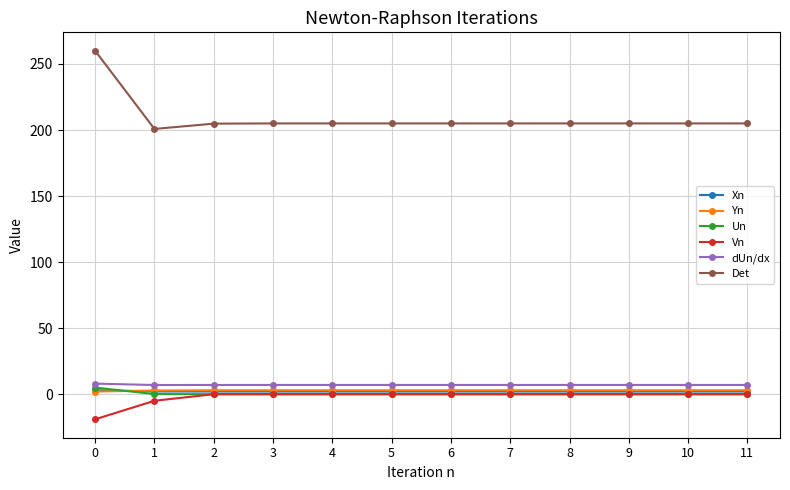

Count the number of categories in the chart.

12